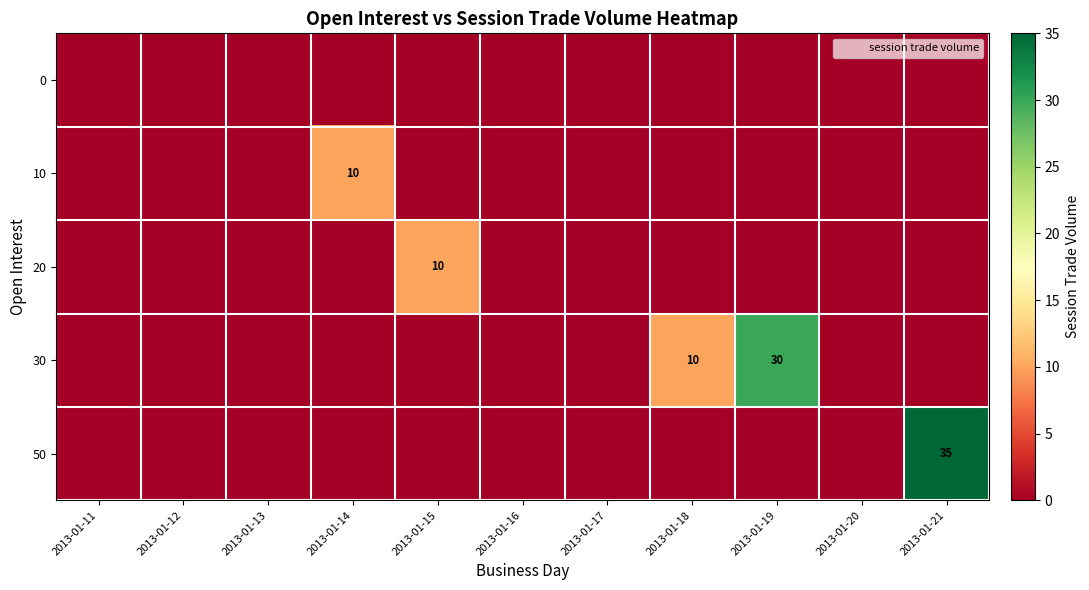

What is the difference between the maximum and minimum values in the 30 series?

30